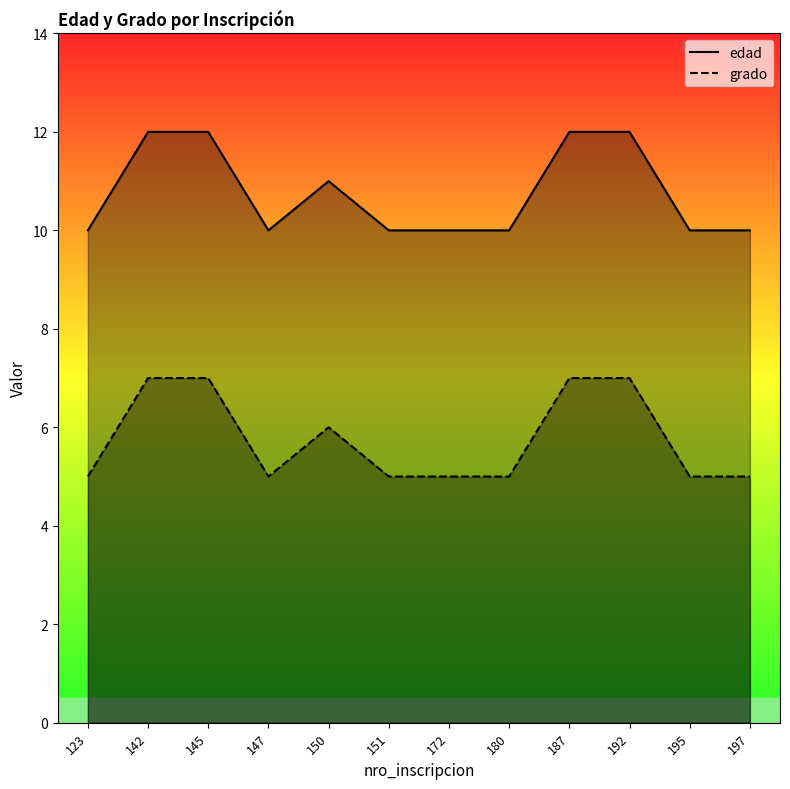

Read the edad value at 192.

12